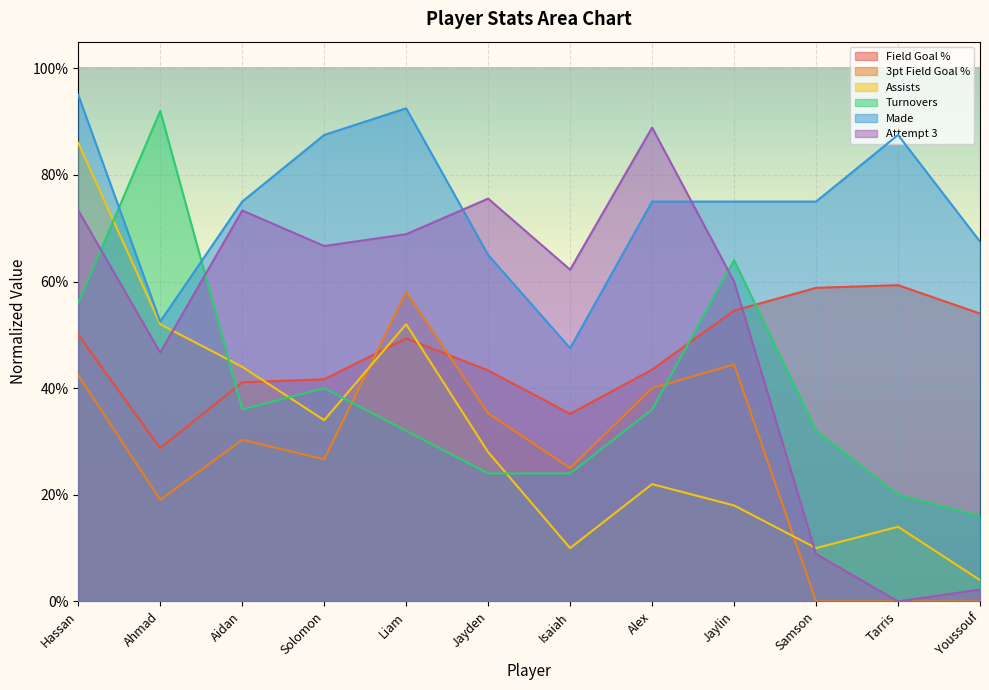

At how many categories does at least one series exceed 0?

12